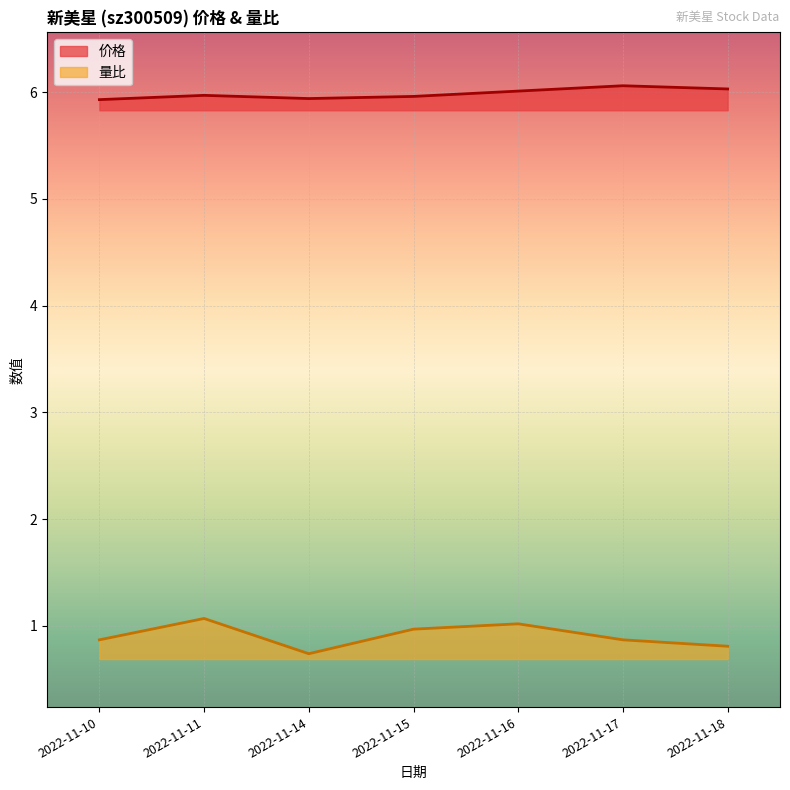

Reading right to left, what are all the values shown in this chart?

价格: 2022-11-18=6.0	2022-11-17=6.1	2022-11-16=6.0	2022-11-15=6.0	2022-11-14=5.9	2022-11-11=6.0	2022-11-10=5.9
量比: 2022-11-18=0.8	2022-11-17=0.9	2022-11-16=1.0	2022-11-15=1.0	2022-11-14=0.7	2022-11-11=1.1	2022-11-10=0.9